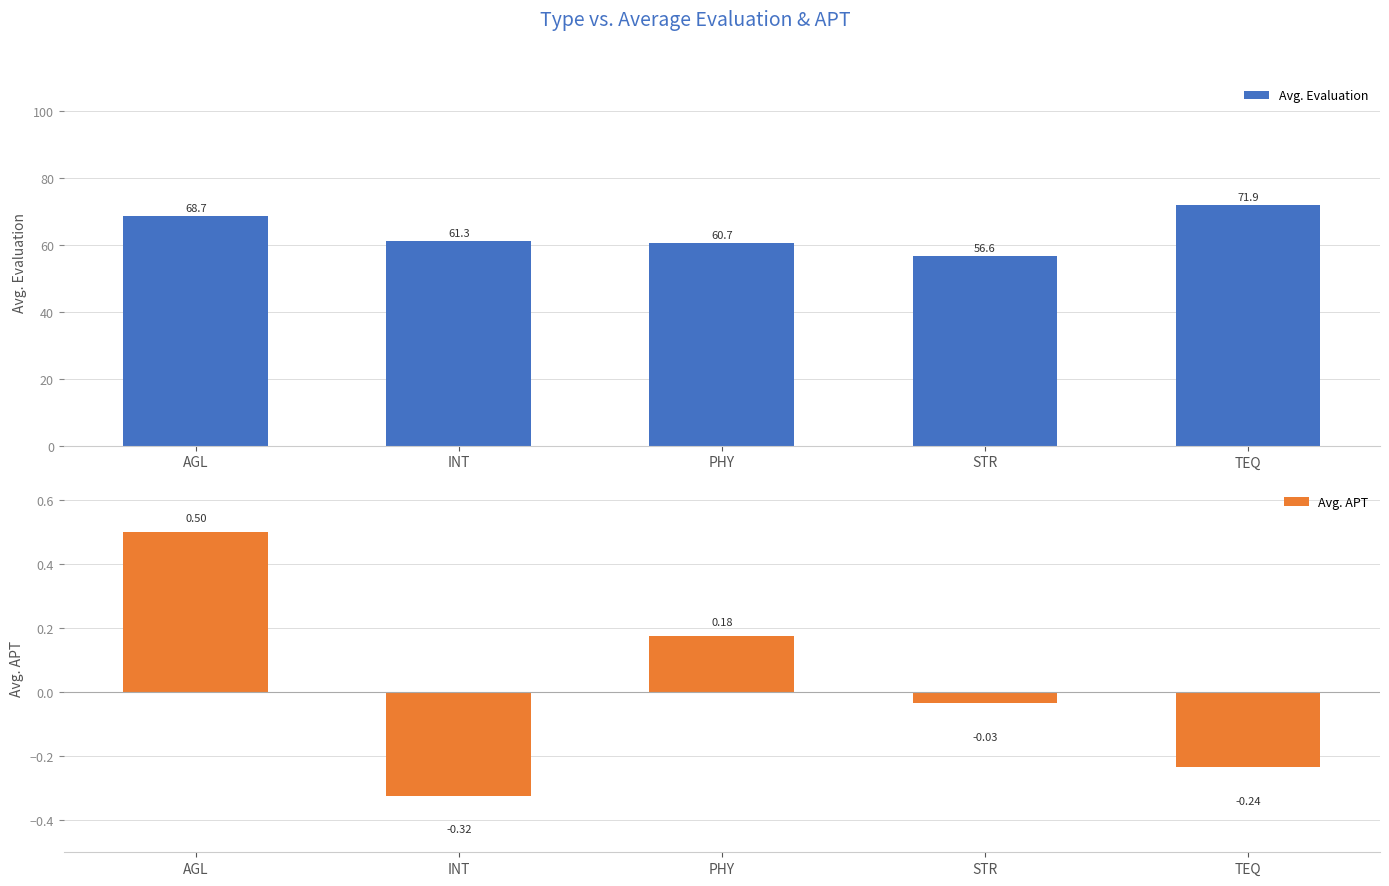

How many data points does each series have?

5